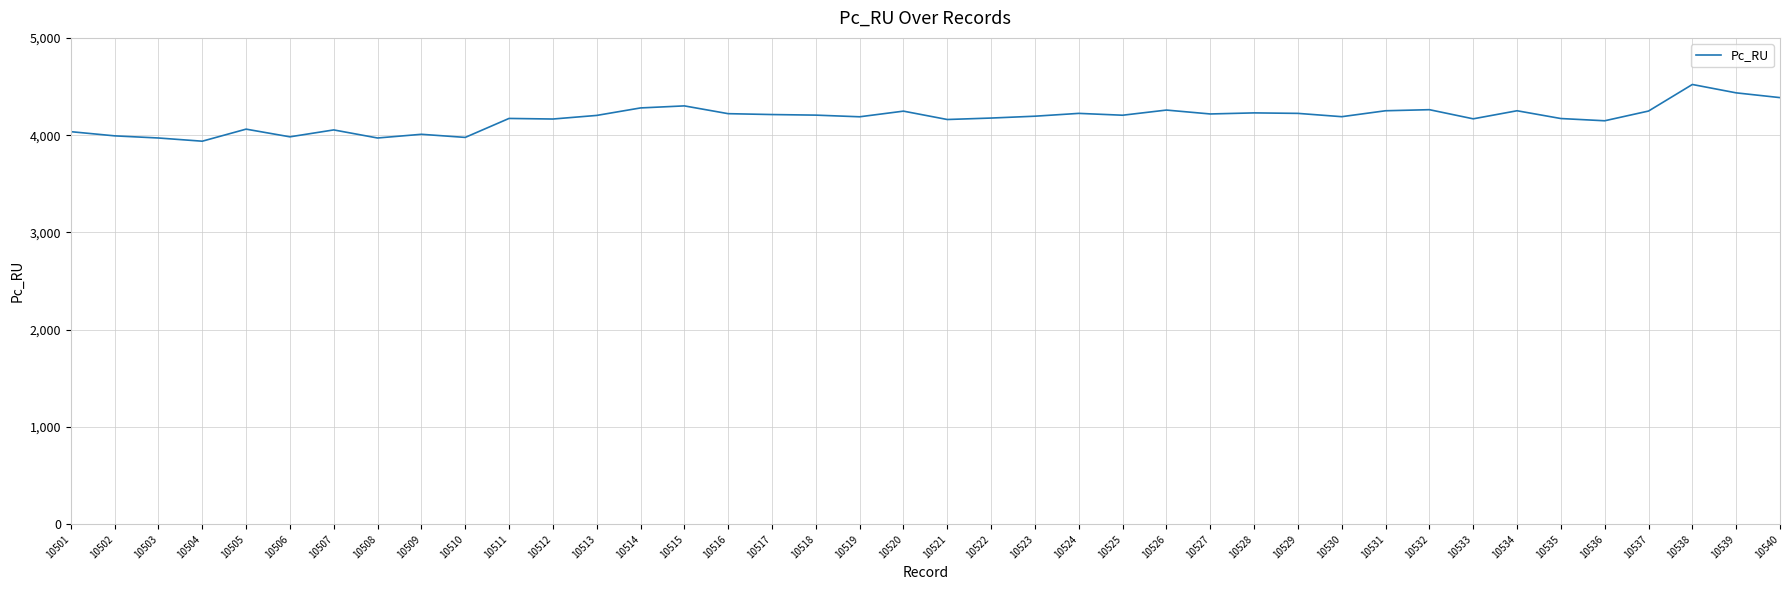

The chart shows a value of 3993 at 10502. True or false?

True